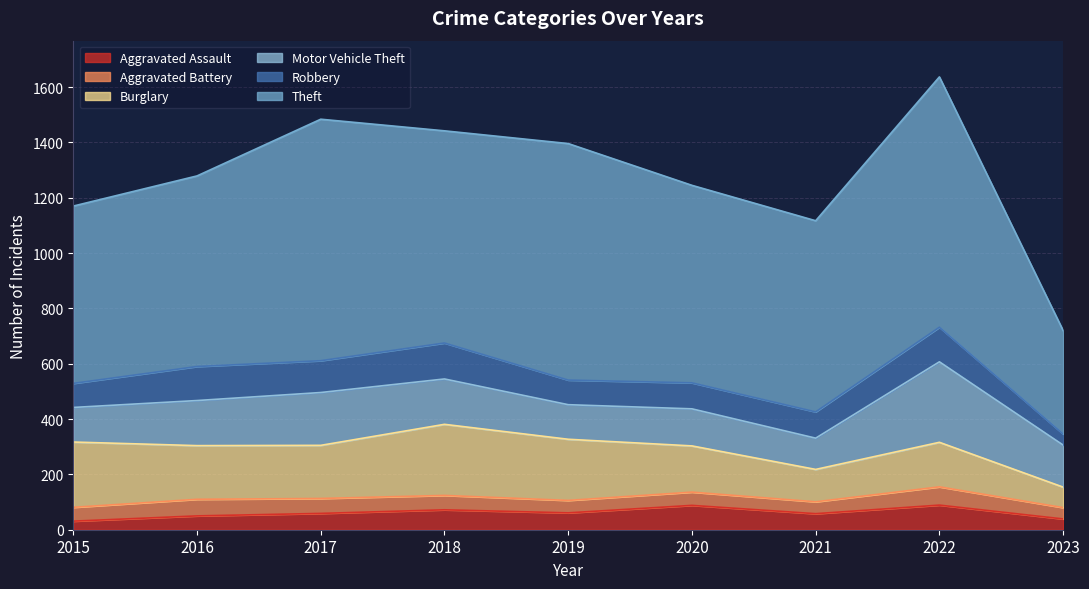

List the series in order of their peak value, lowest first.

Aggravated Battery, Aggravated Assault, Robbery, Burglary, Motor Vehicle Theft, Theft